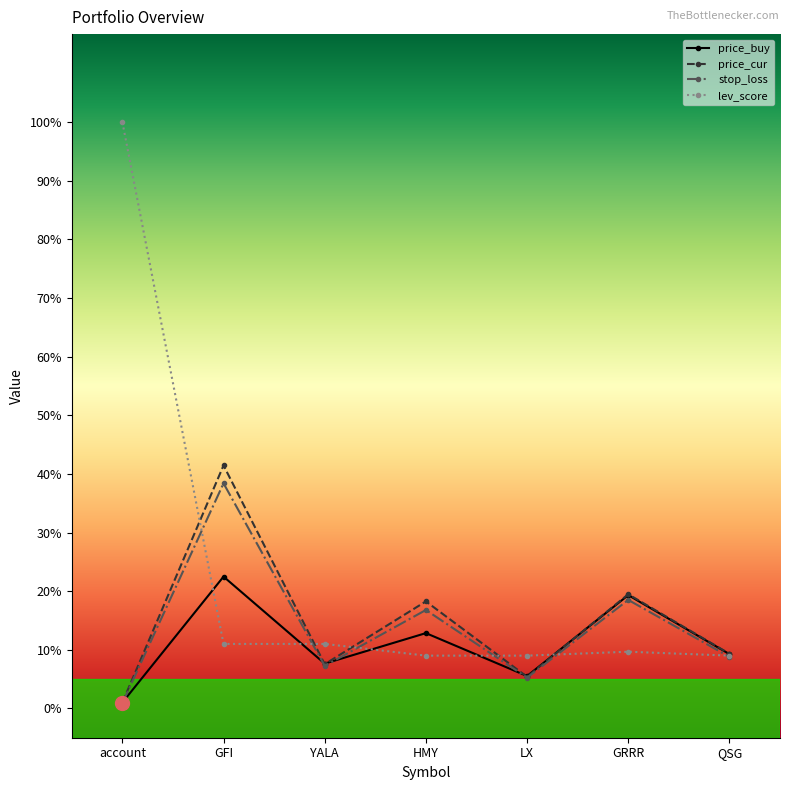

What is the label of the 3rd point from the right?

LX